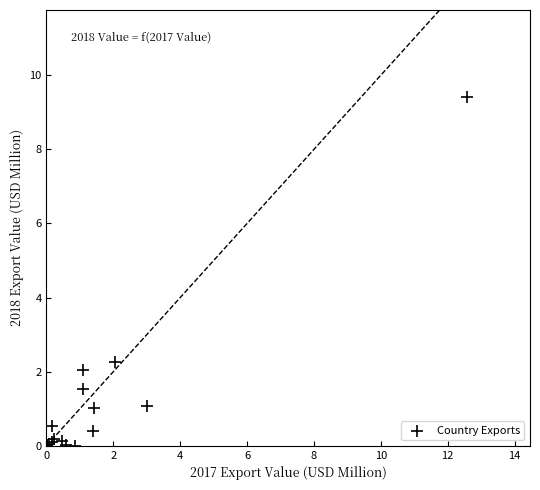

What Y value in the scatter plot is closest to 4?

2.3